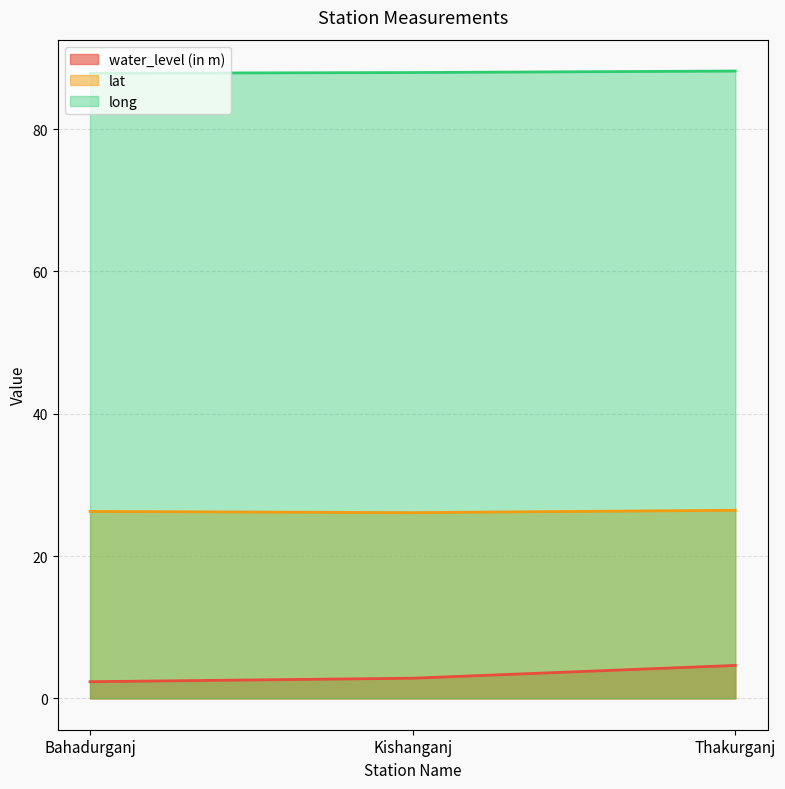

Reading left to right, list all the values displayed in this chart.

water_level (in m): Bahadurganj=2.3	Kishanganj=2.8	Thakurganj=4.6
lat: Bahadurganj=26.3	Kishanganj=26.1	Thakurganj=26.4
long: Bahadurganj=87.8	Kishanganj=87.9	Thakurganj=88.2